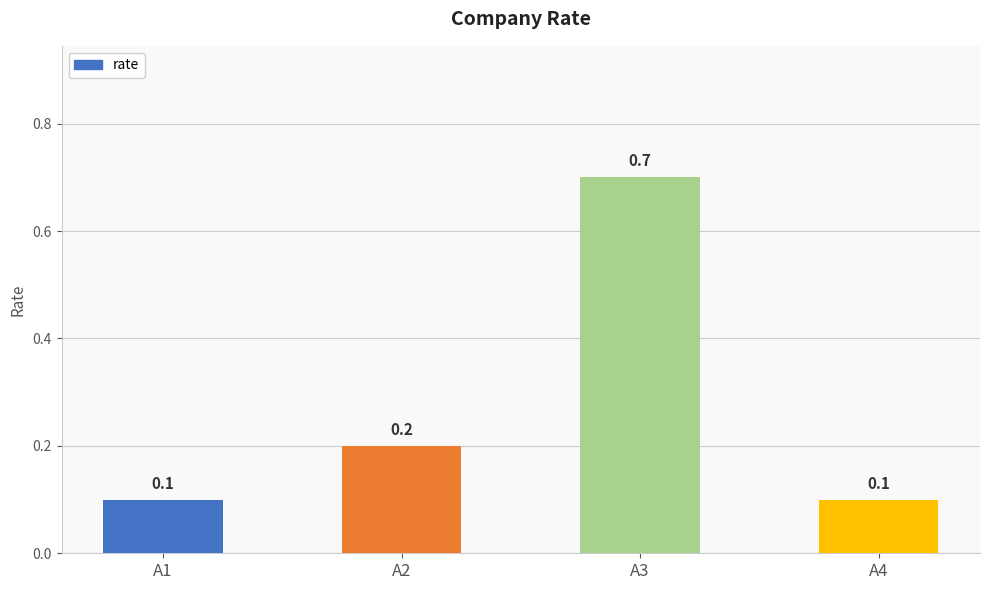

How many series are shown in this chart?

1